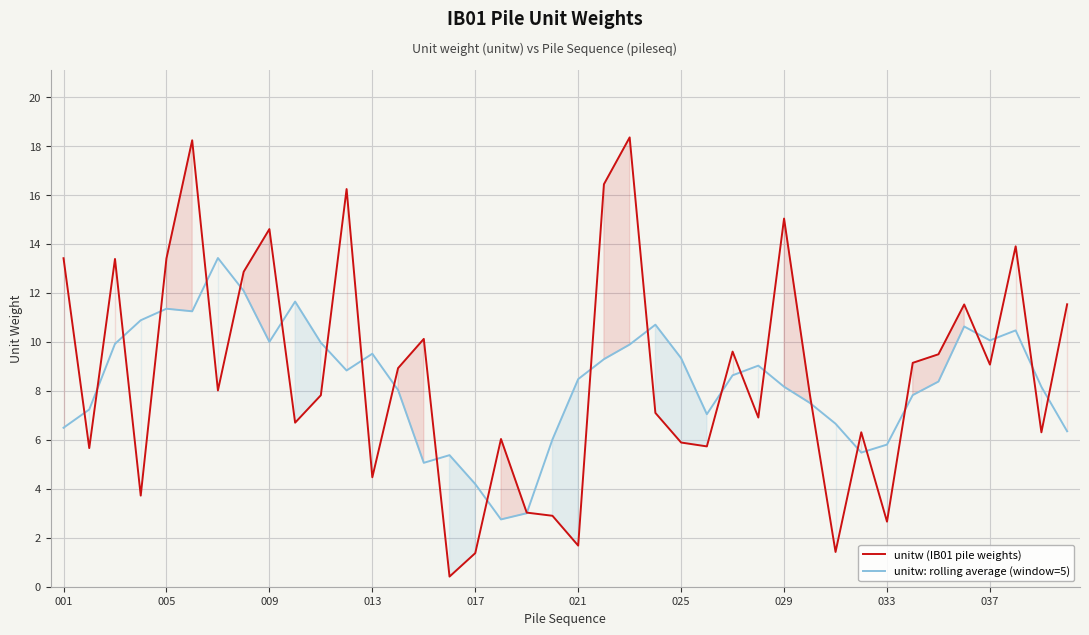

Reading right to left, list all the values displayed in this chart.

unitw (IB01 pile weights): 11.5	6.3	13.9	9.1	11.5	9.5	9.1	2.7	6.3	1.4	7.9	15.0	6.9	9.6	5.7	5.9	7.1	18.4	16.4	1.7	2.9	3.0	6.0	1.4	0.4	10.1	8.9	4.5	16.2	7.8	6.7	14.6	12.9	8.0	18.2	13.4	3.7	13.4	5.7	13.4
unitw: rolling average (window=5): 6.3	8.2	10.5	10.1	10.6	8.4	7.8	5.8	5.5	6.7	7.5	8.2	9.0	8.6	7.0	9.3	10.7	9.9	9.3	8.5	6.0	3.0	2.7	4.2	5.4	5.1	8.0	9.5	8.8	10.0	11.6	10.0	12.1	13.4	11.3	11.4	10.9	9.9	7.2	6.5